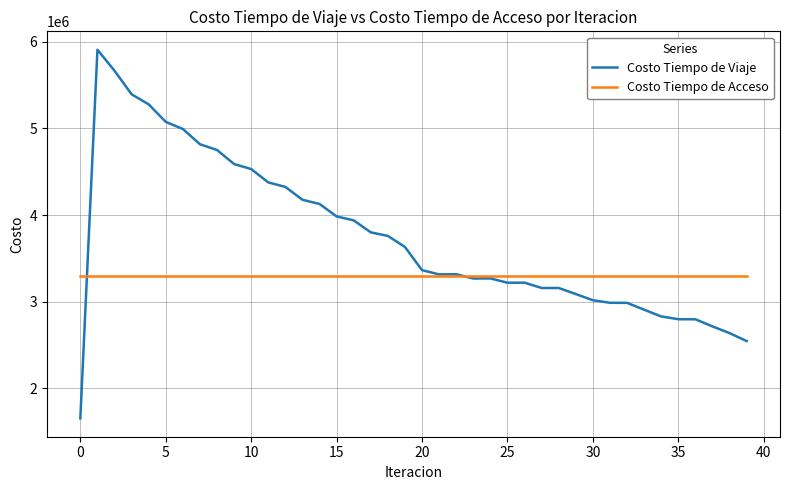

Rank the series by their maximum value, from lowest to highest.

Costo Tiempo de Acceso, Costo Tiempo de Viaje